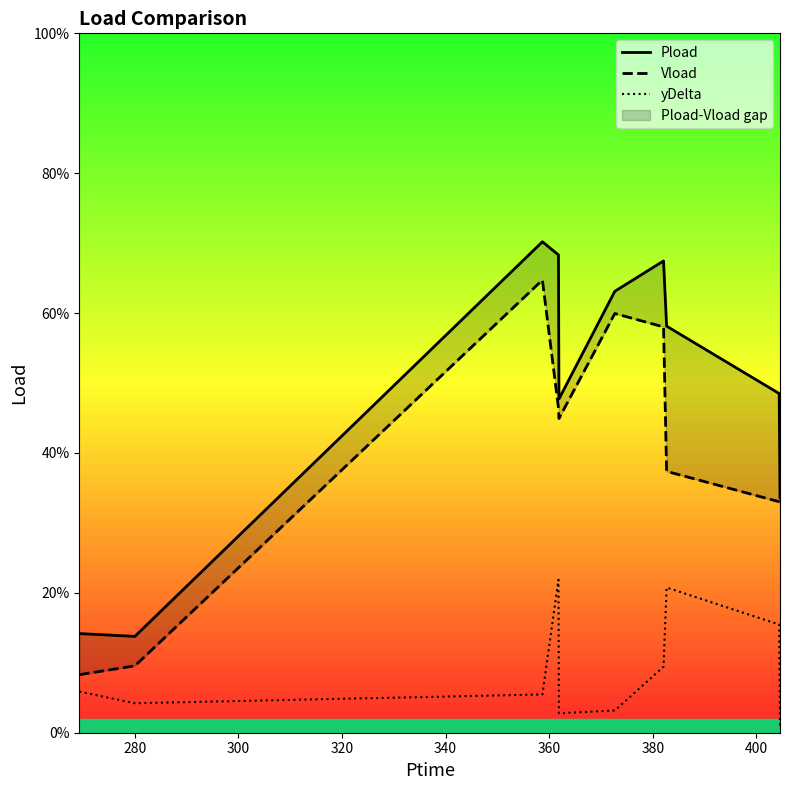

Which category has the lowest value in the Pload series?

280